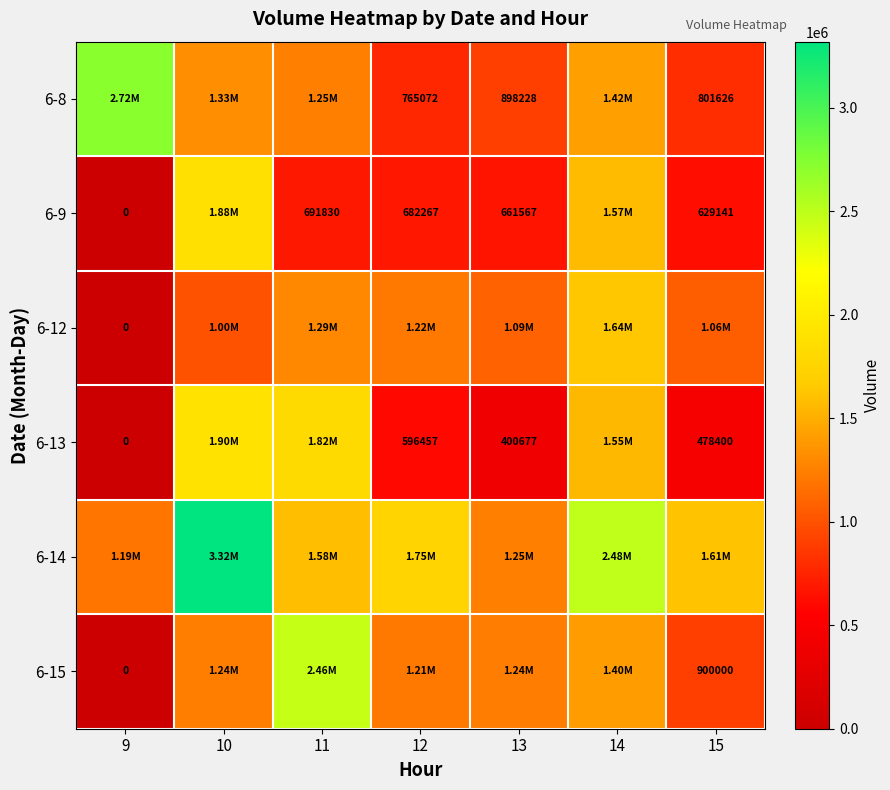

Between 14 and 13, which is larger?

14